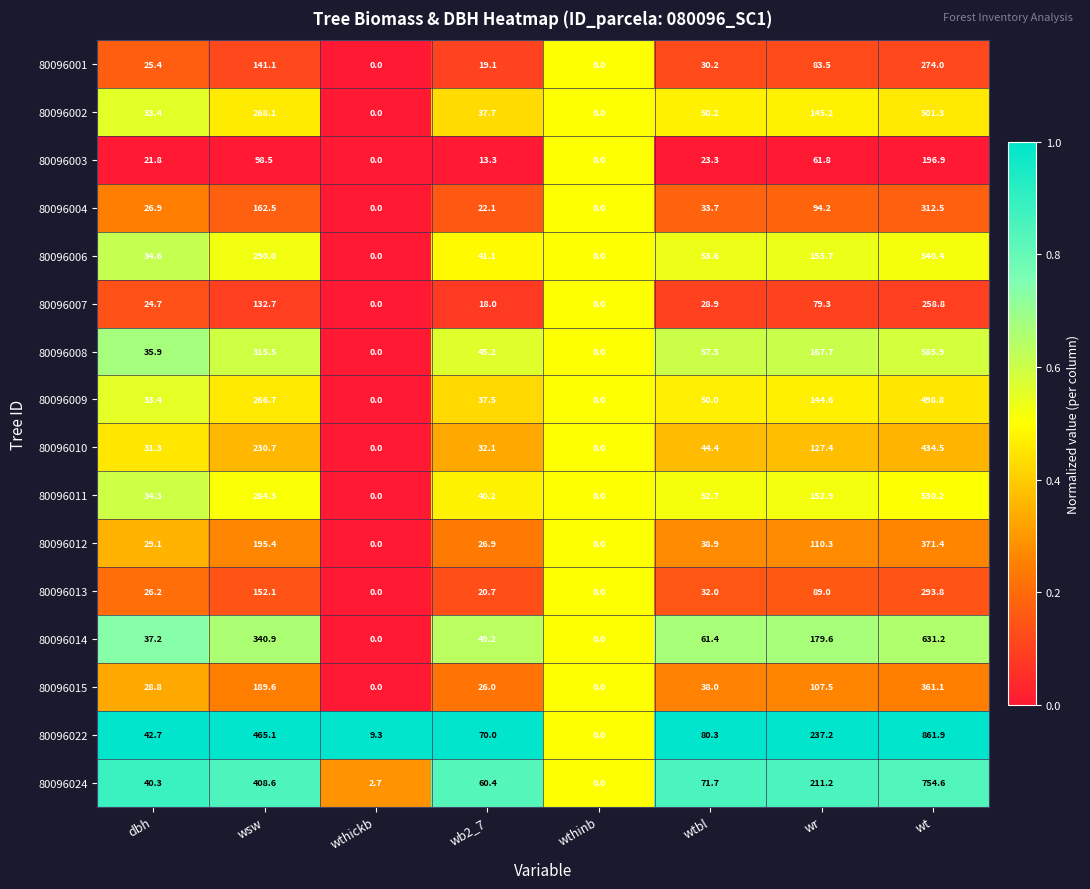

Read the 80096022 value at wthickb.

9.3